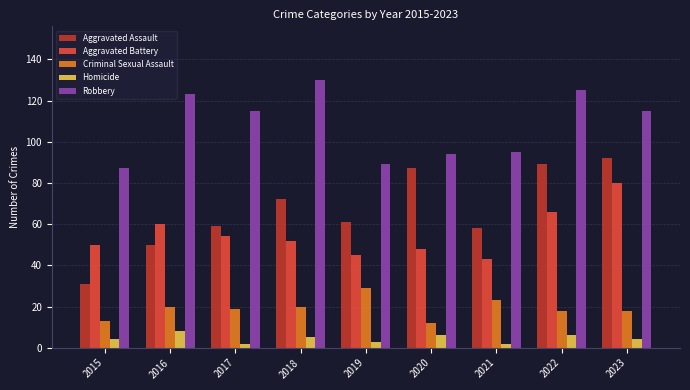

Is it true that Homicide equals 2 at 2021?

True